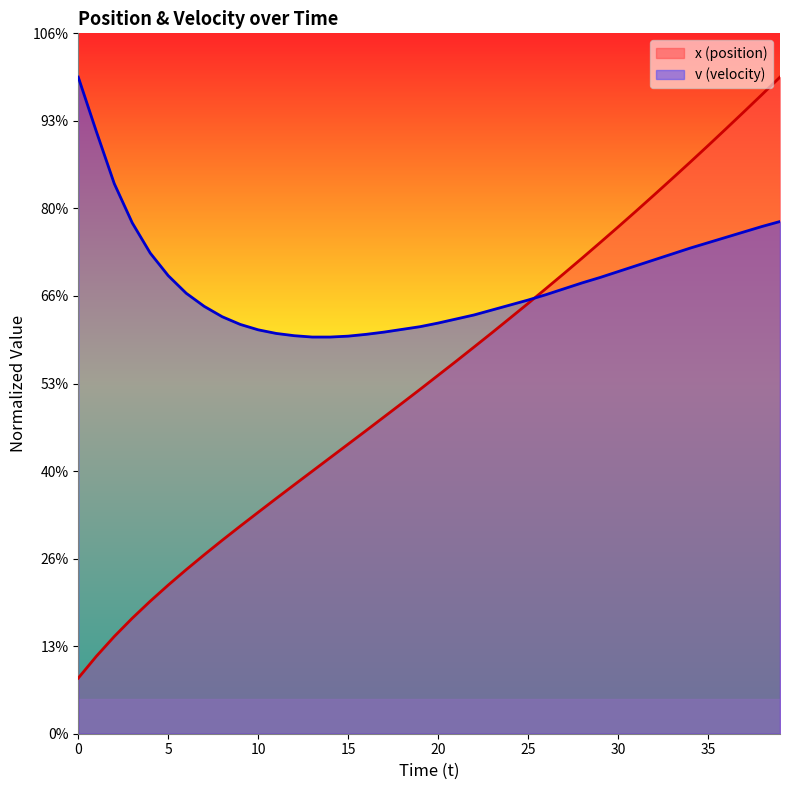

Which series has the widest spread of values?

x (position)